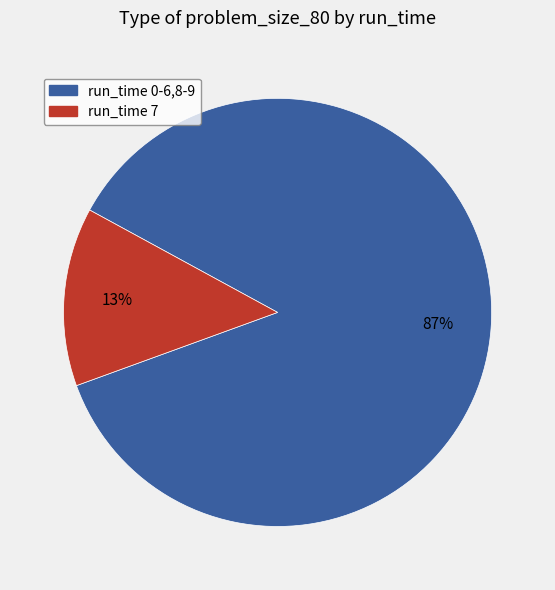

Is there a majority slice in this chart?

Yes